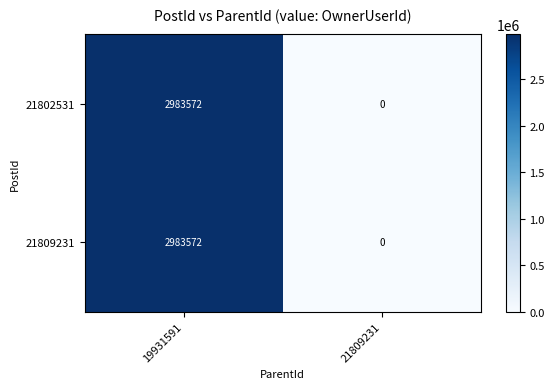

Read the 21802531 value at 19931591, to the nearest 50.

2983550